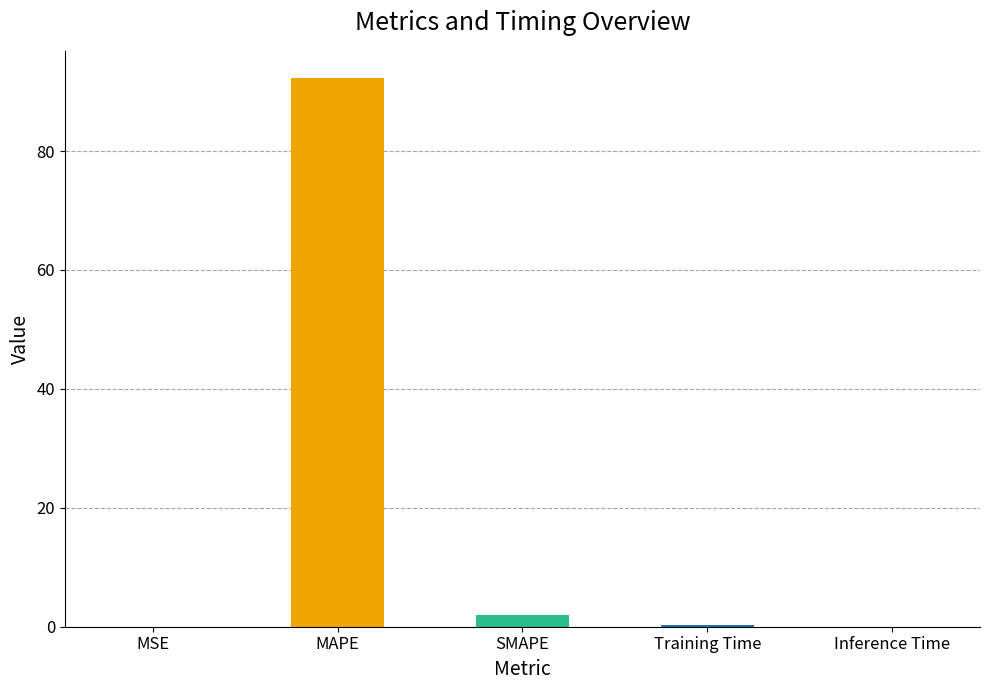

How many bars are there in total?

5